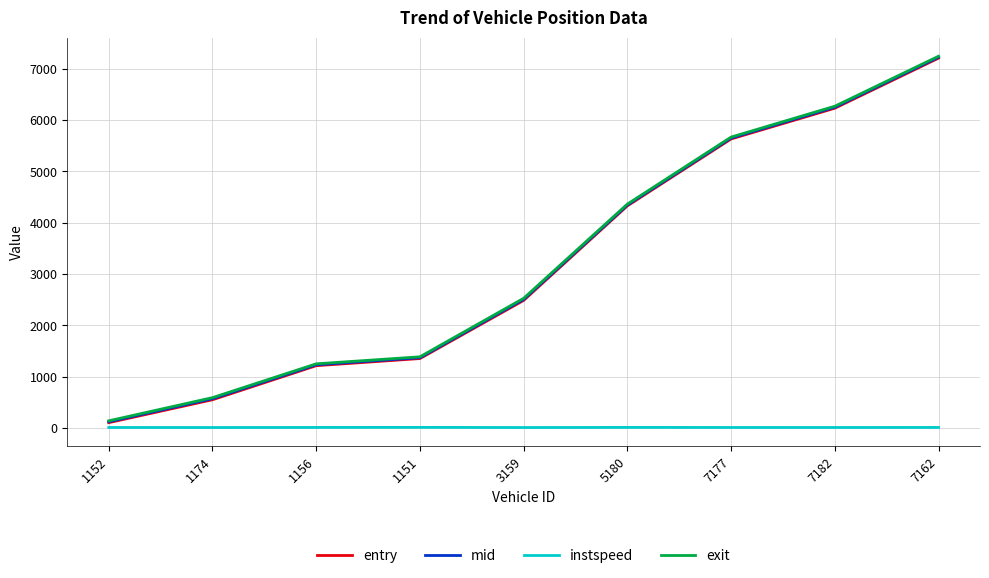

What is the sum of all instspeed values?

118.6